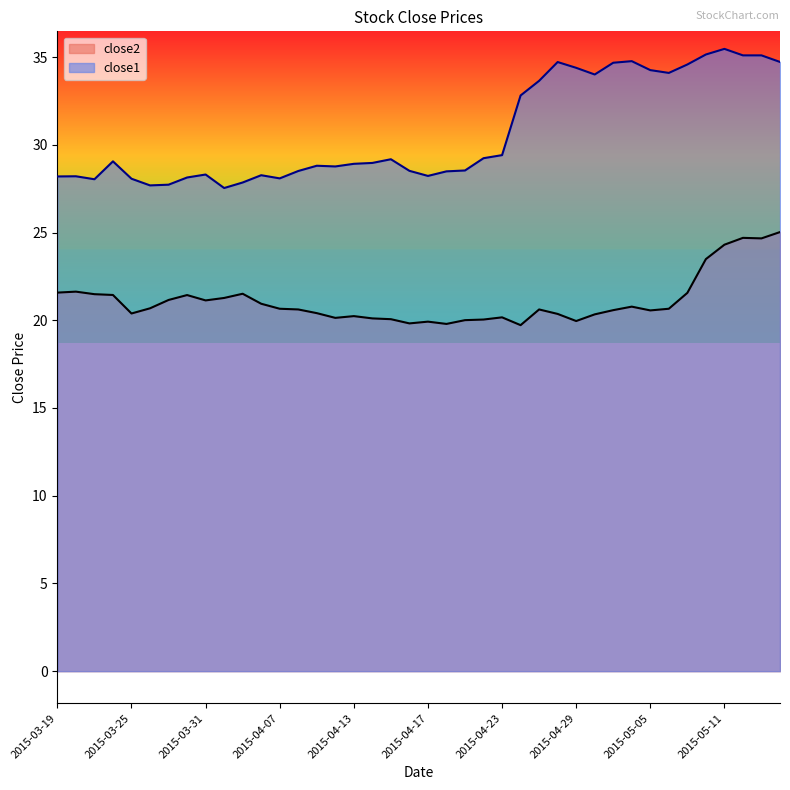

At which category is the sum across all series the highest?

2015-05-12